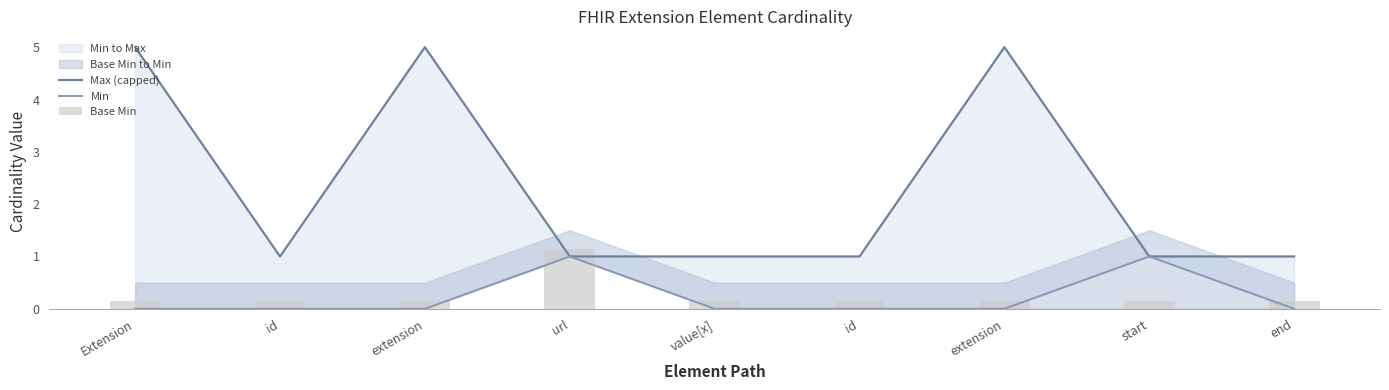

Which series has the widest spread of values?

Max (capped)